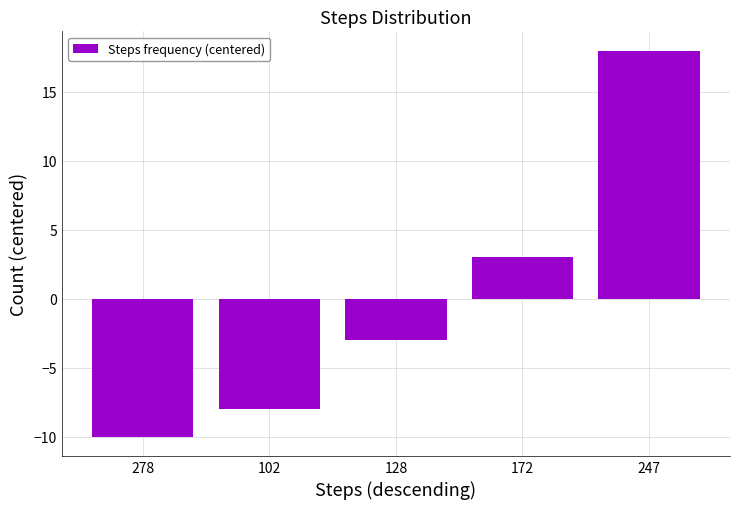

What is the maximum value shown in the chart?

18